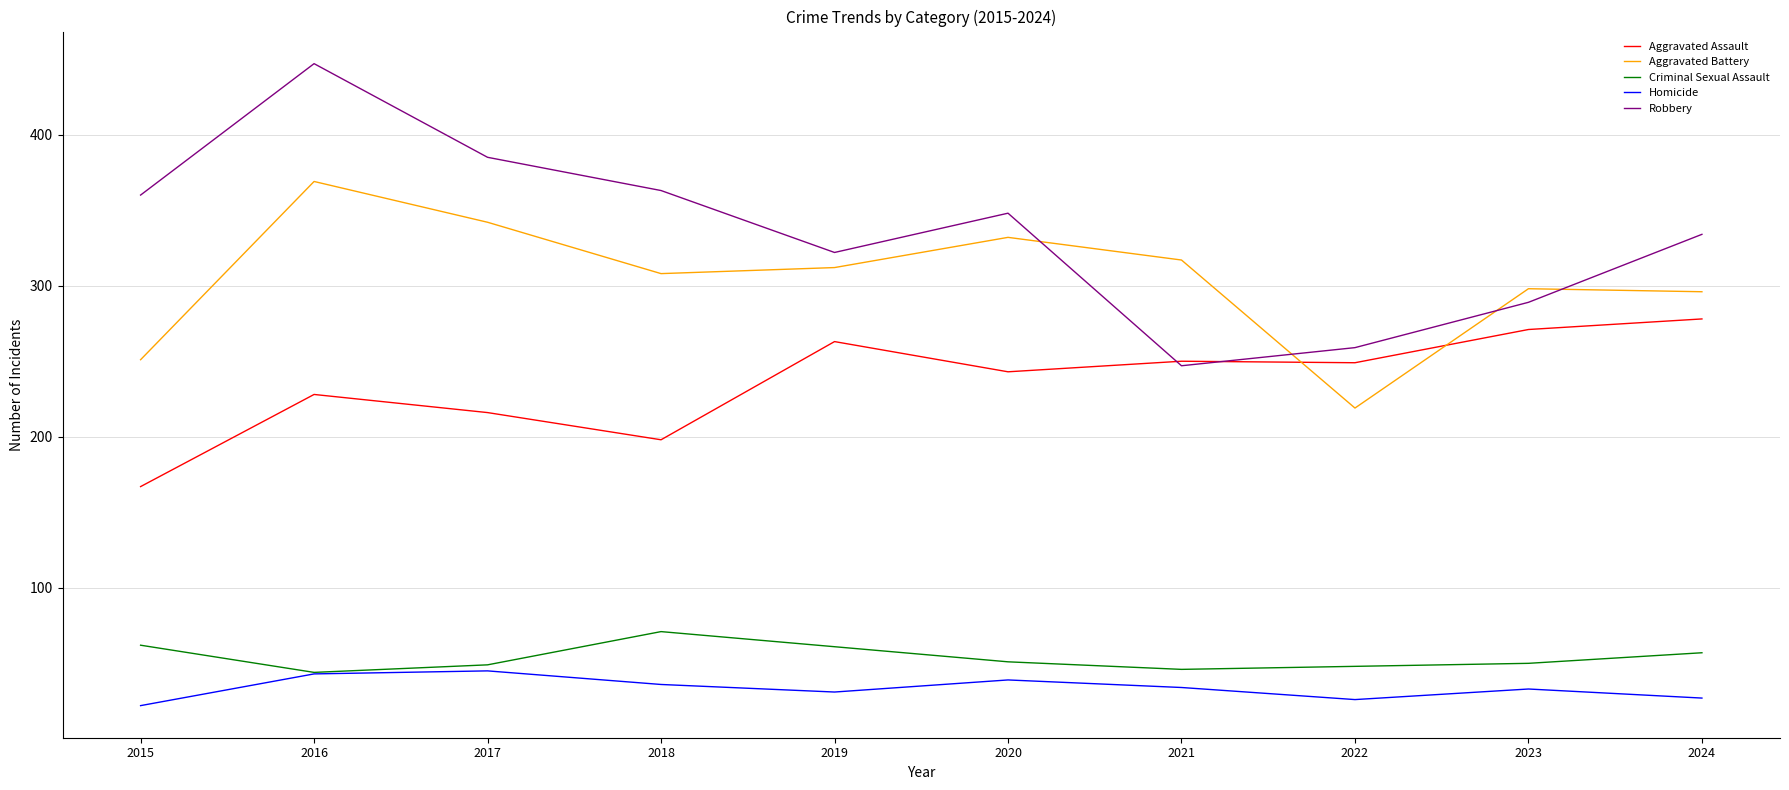

At 2020, list the series in order from smallest to largest.

Homicide, Criminal Sexual Assault, Aggravated Assault, Aggravated Battery, Robbery